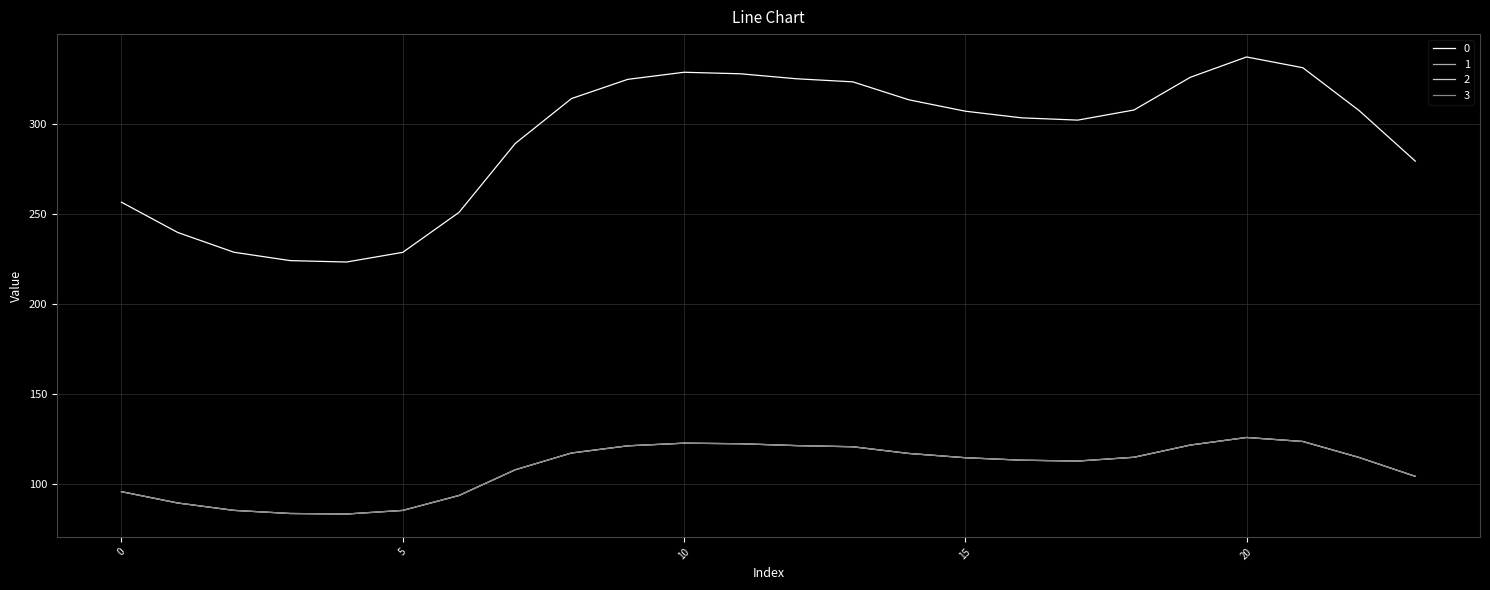

Does the chart display data point markers on the line(s)?

No